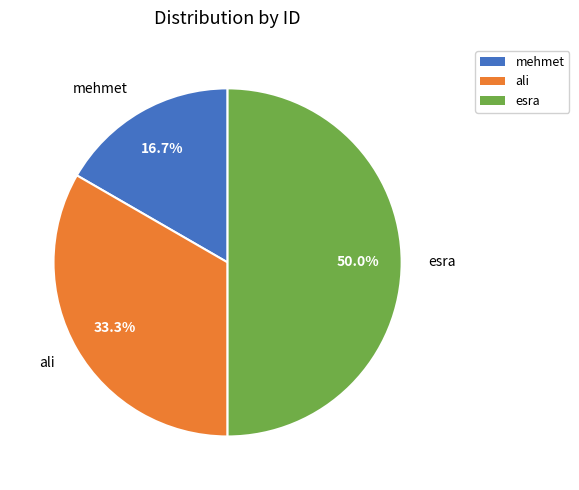

Which has a higher value, esra or mehmet?

esra